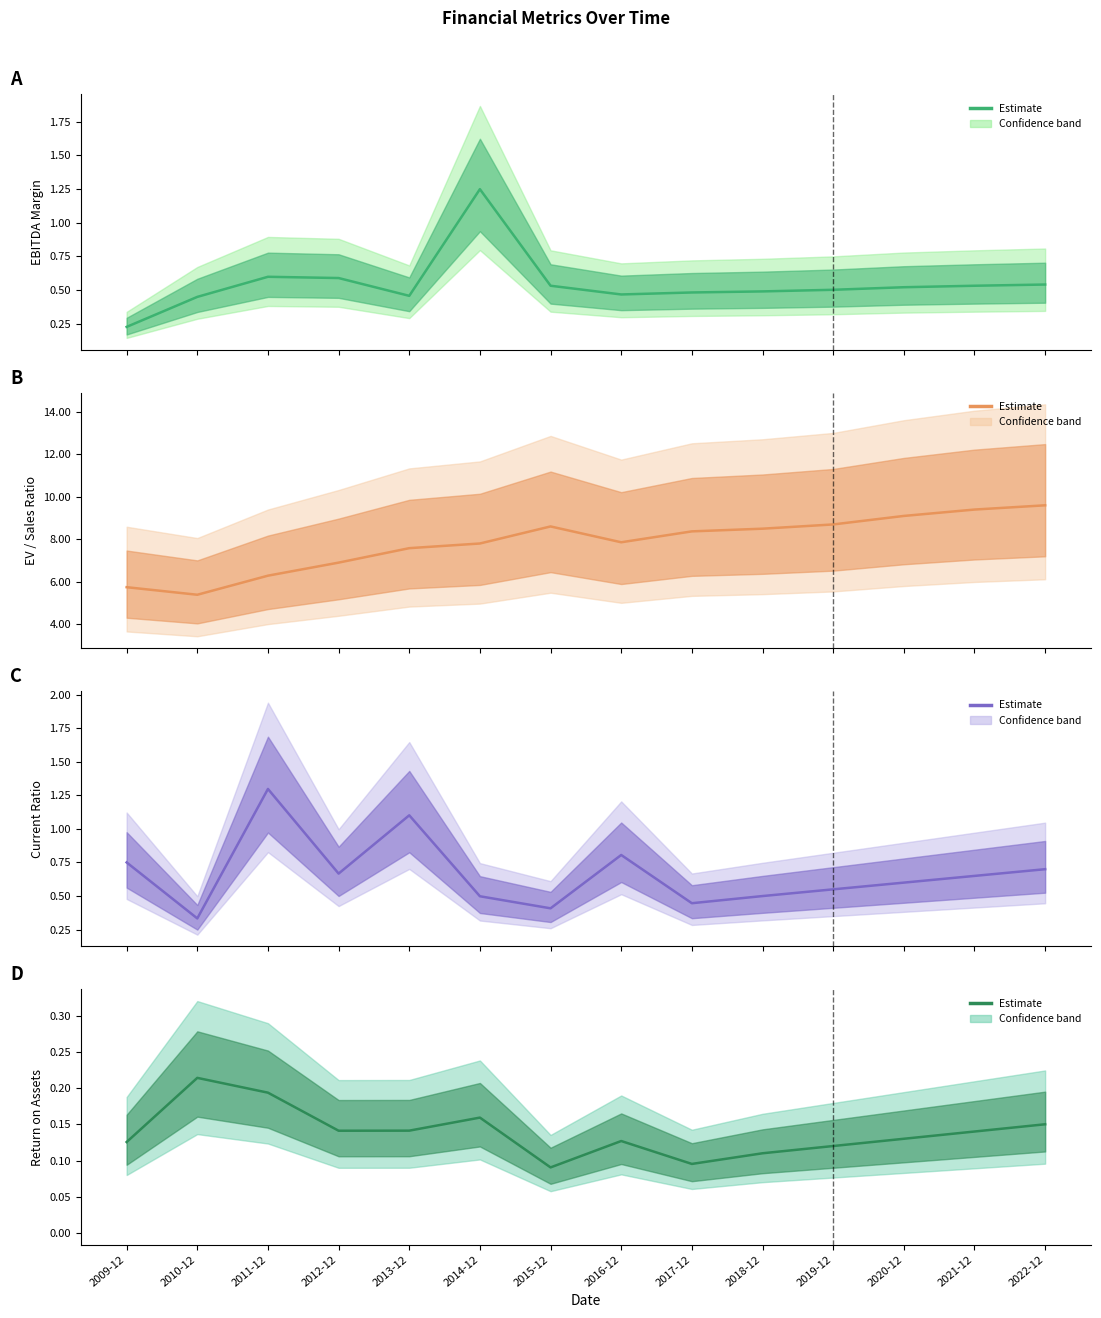

What is the value of the enterpriseValueToSalesRatio (center) point at the 2nd from the left?

5.4